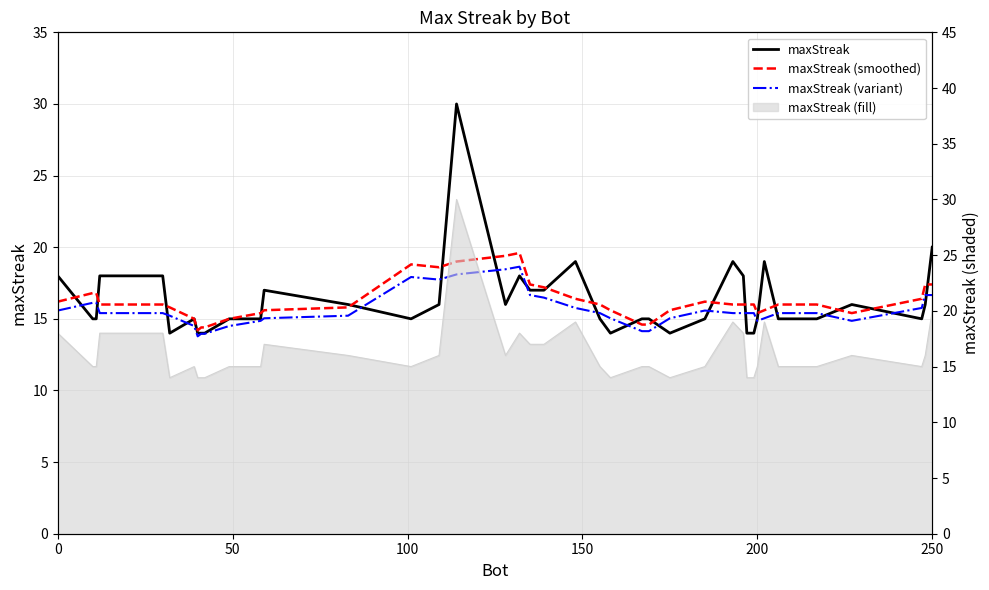

True or false: maxStreak (variant) and maxStreak (smoothed) intersect in this chart.

False